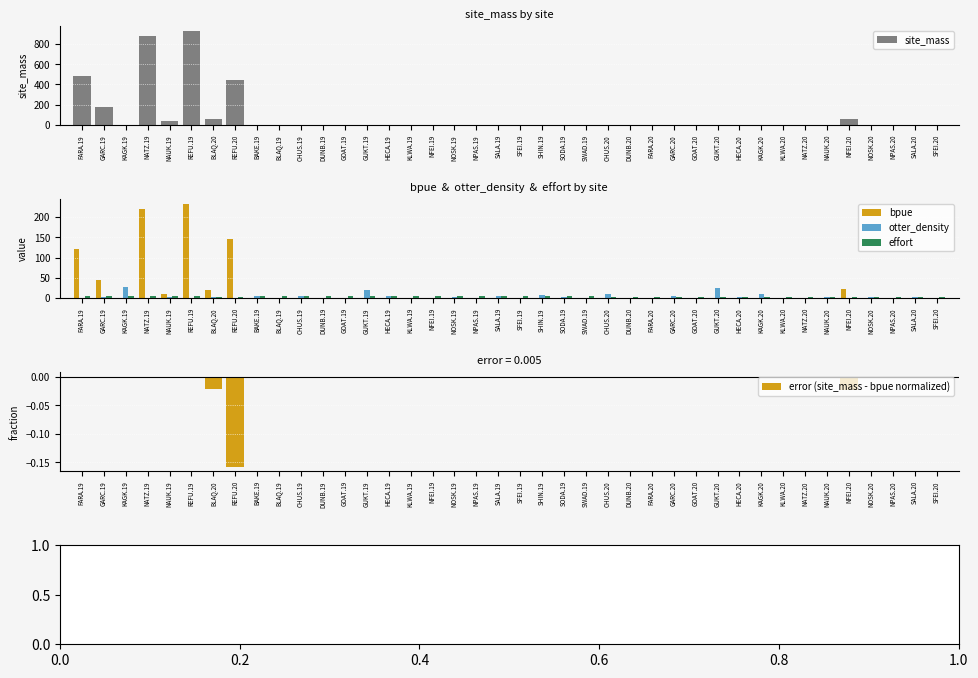

How many data points in otter_density are less than 1?

17